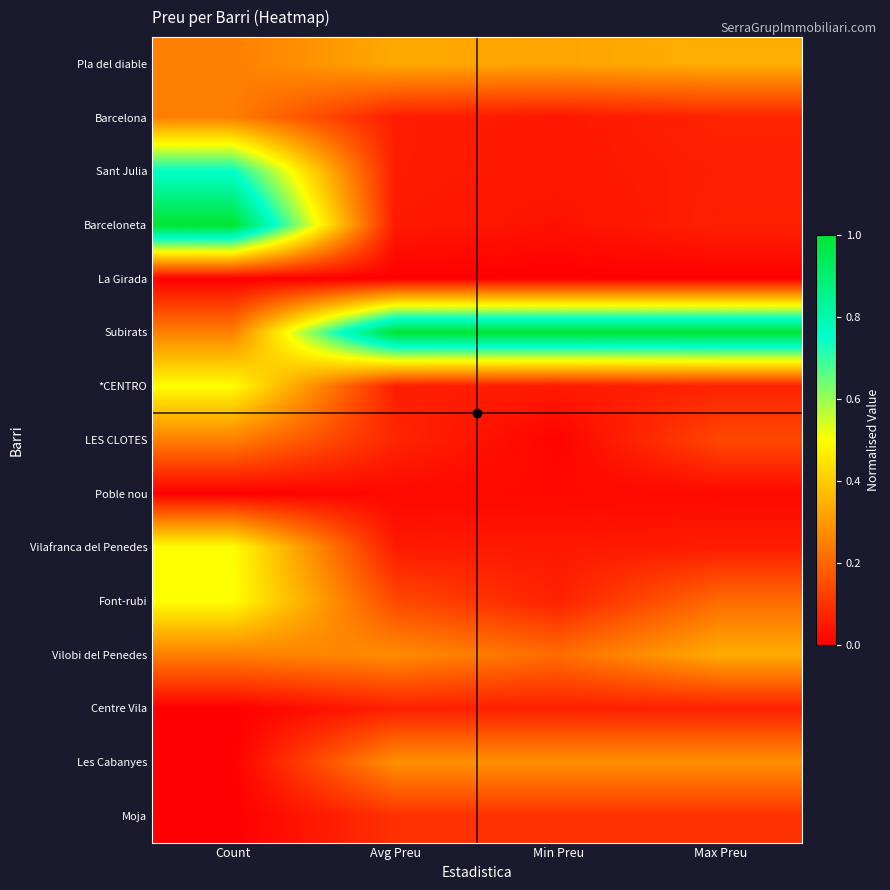

Between Avg Preu and Count, which is larger?

Avg Preu